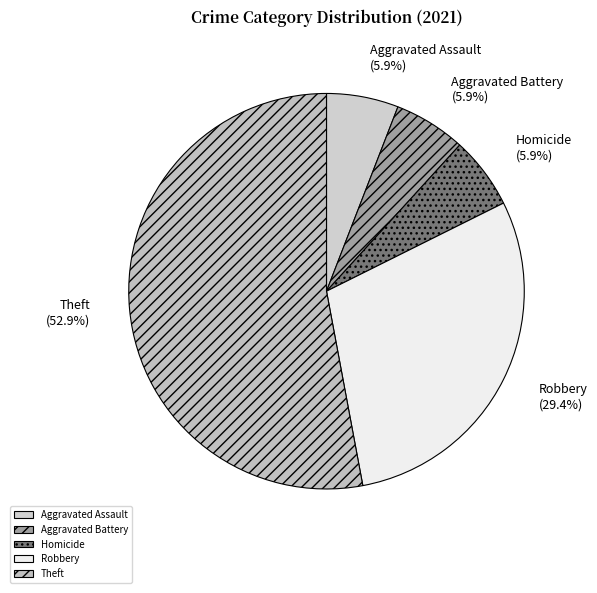

True or false: Homicide accounts for 6% of the total.

True